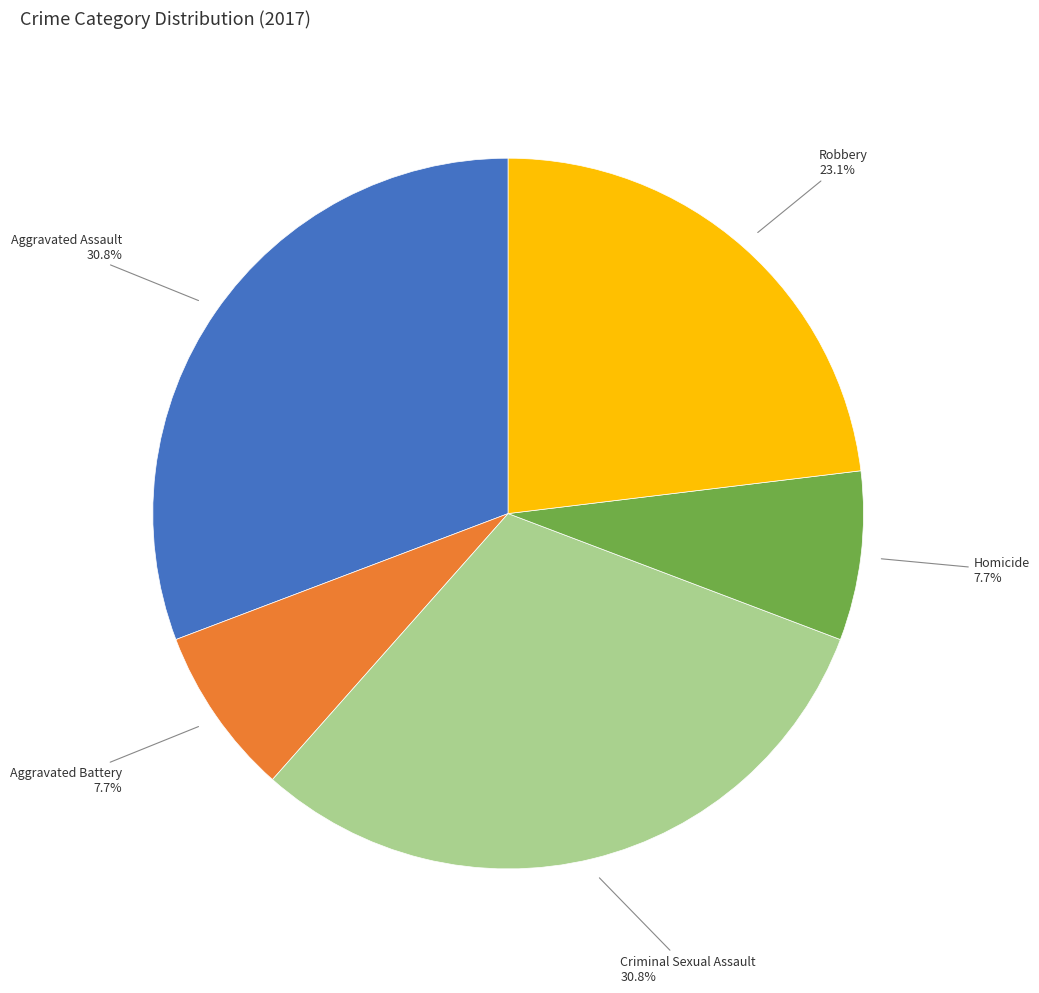

Is there a majority slice in this chart?

No